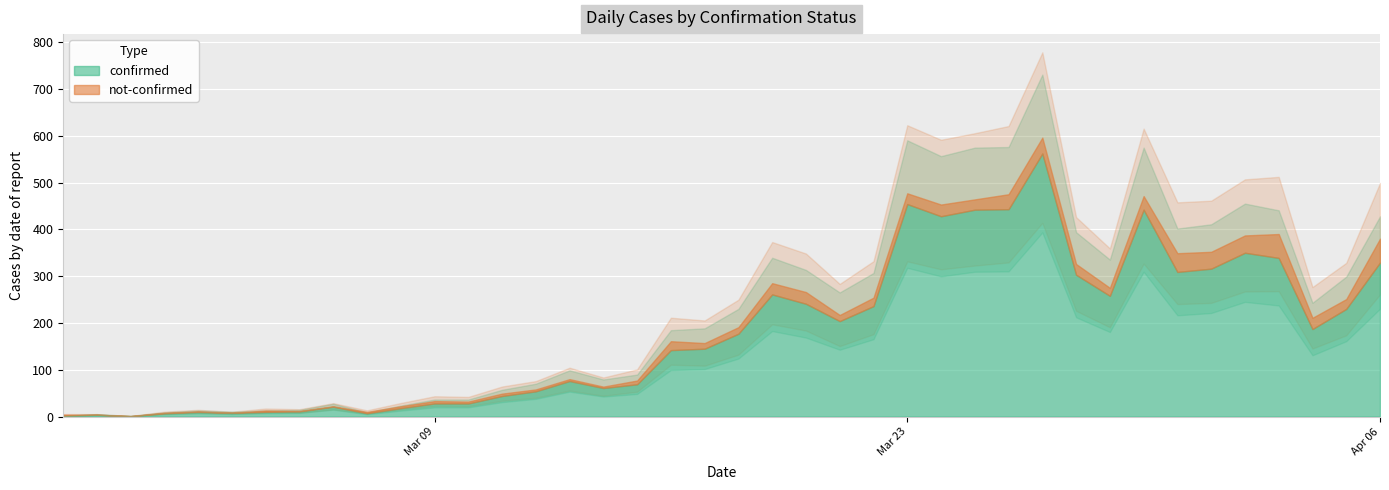

At which category does not-confirmed reach its first local peak?

2020-03-04